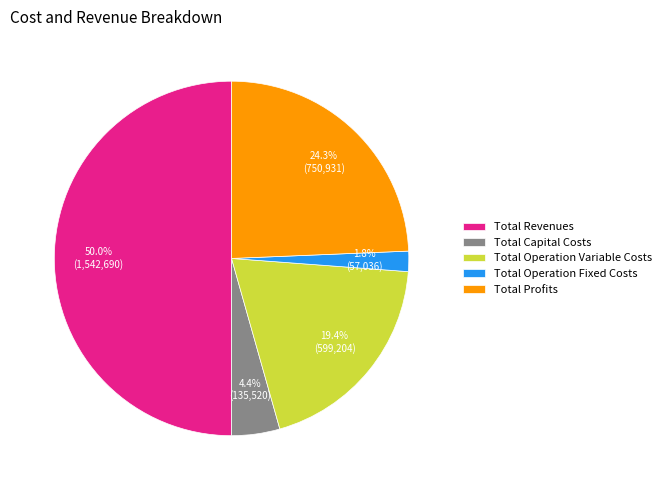

To the nearest percent, what is the combined percentage of Total Profits and Total Operation Fixed Costs?

26%